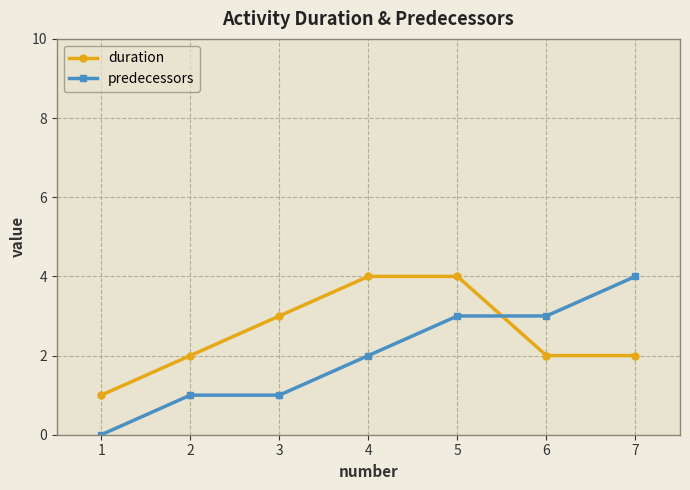

How many lines are shown in the chart?

2